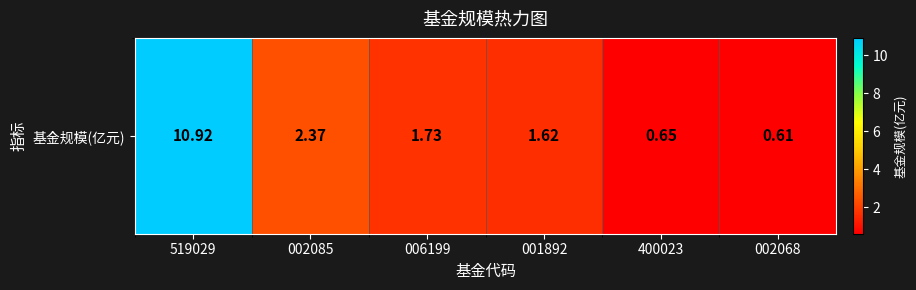

Which has a higher value, 001892 or 400023?

001892